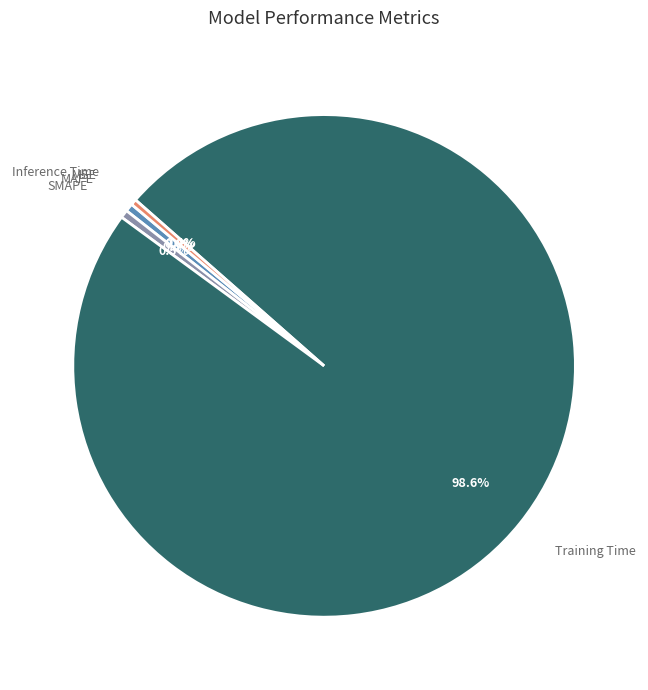

Which category accounts for the majority?

Training Time